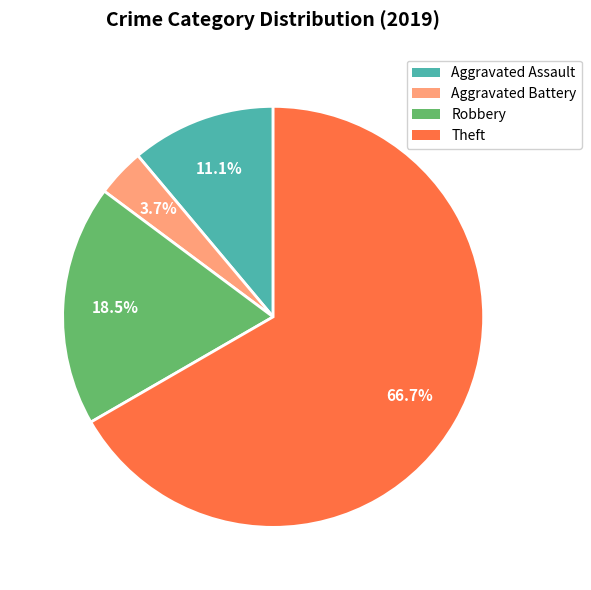

How much of the chart is everything except Robbery?

81.5%